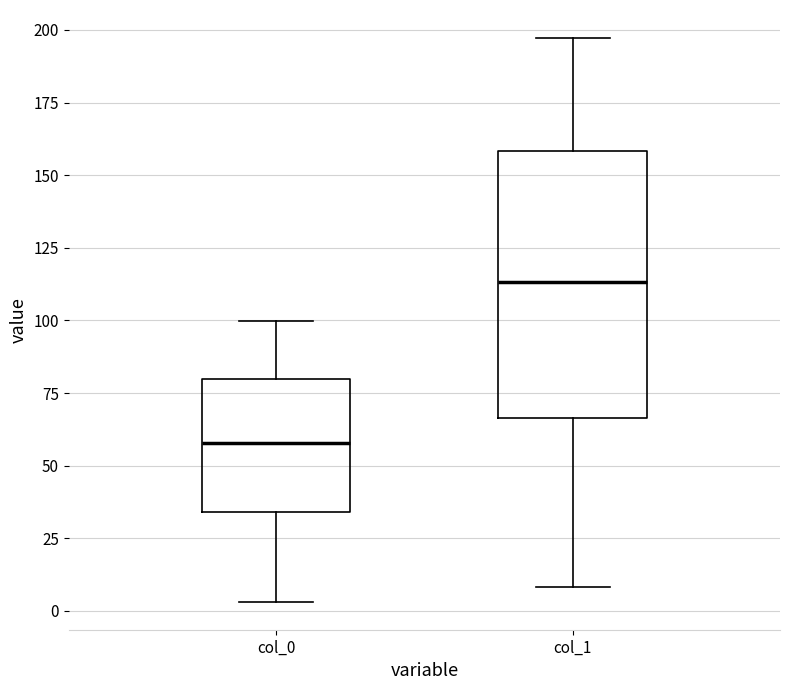

Which box has the lowest median line?

col_0